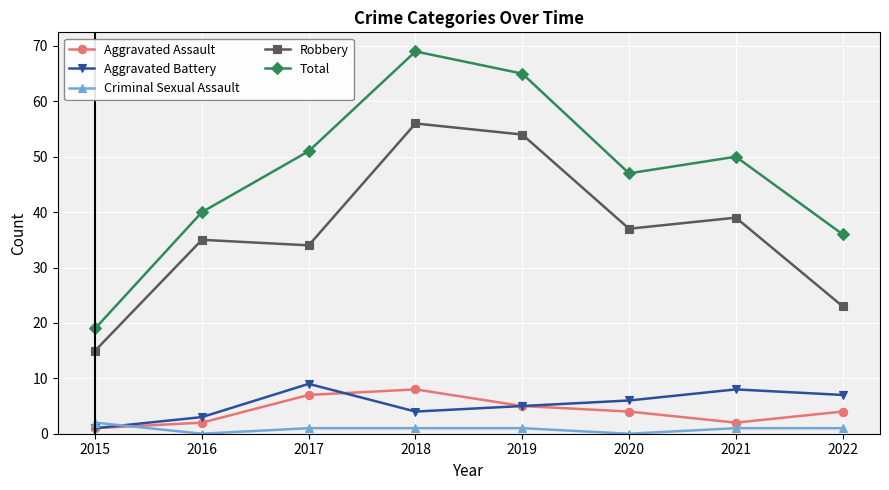

Where is Aggravated Battery nearest to the value 5?

2019